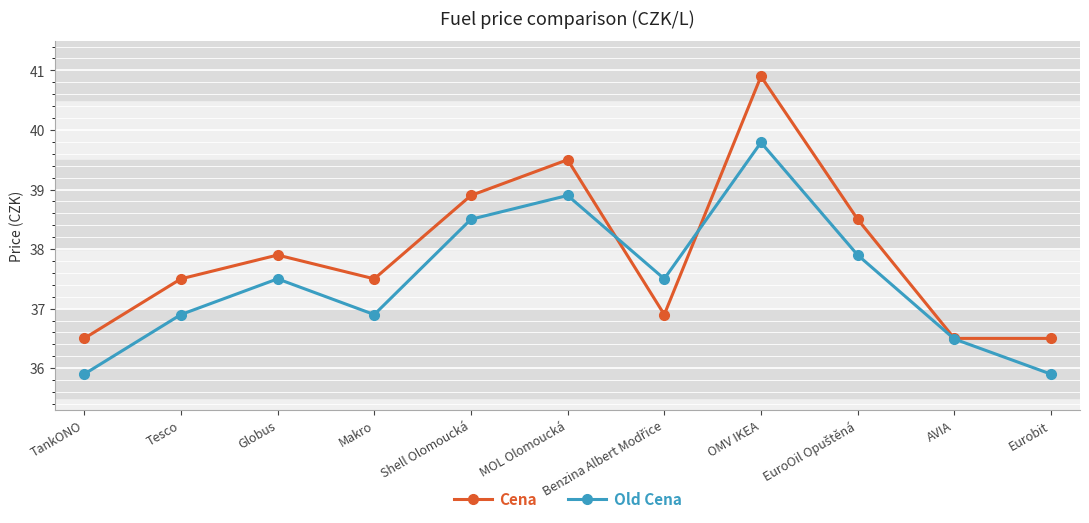

Which series changed the most between OMV IKEA and AVIA?

Cena